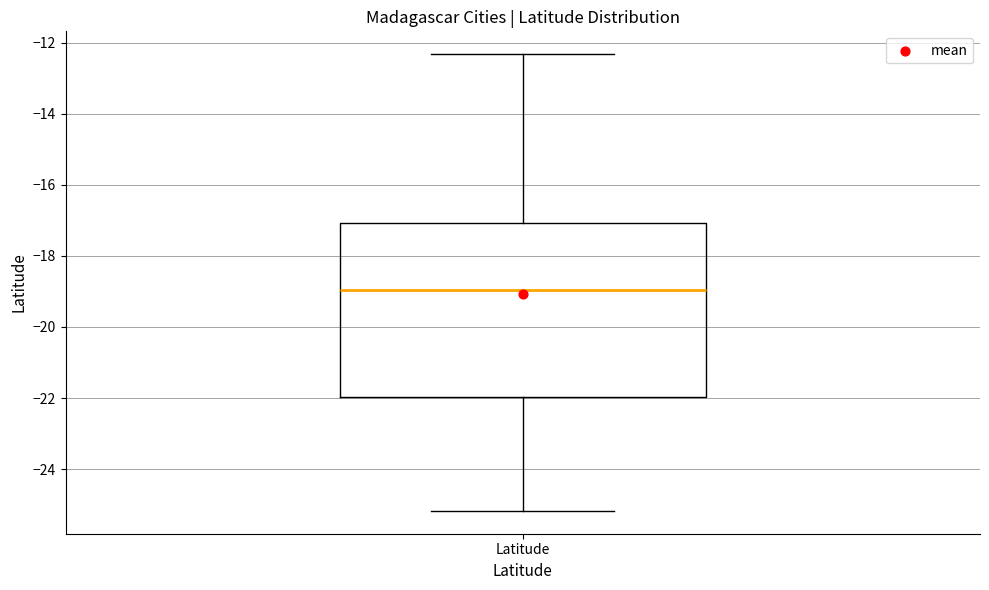

Transcribe this box plot: give where the median line is, the range the box spans, and where the two whiskers end, as read against the y-axis. The values are not printed on the chart, so give them approximately, as read against the axis.

median -19.0, box -22.0 to -17.0, whiskers -25.2 to -12.4